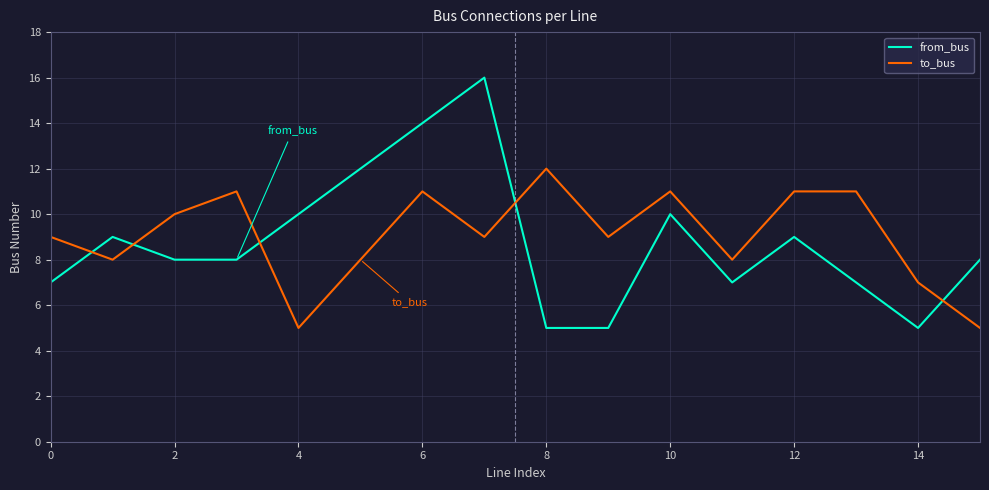

List the series in order of their peak value, highest first.

from_bus, to_bus